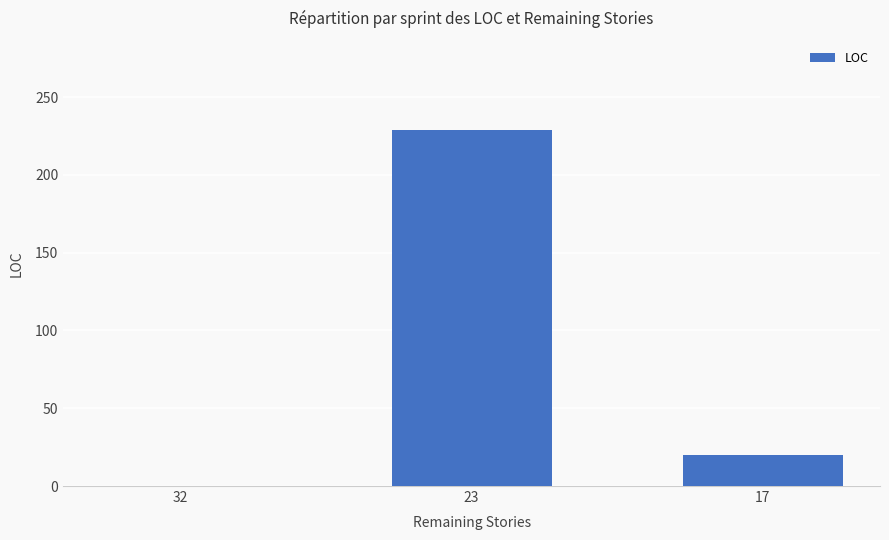

Reading left to right, extract all data points from this chart.

0	229	20